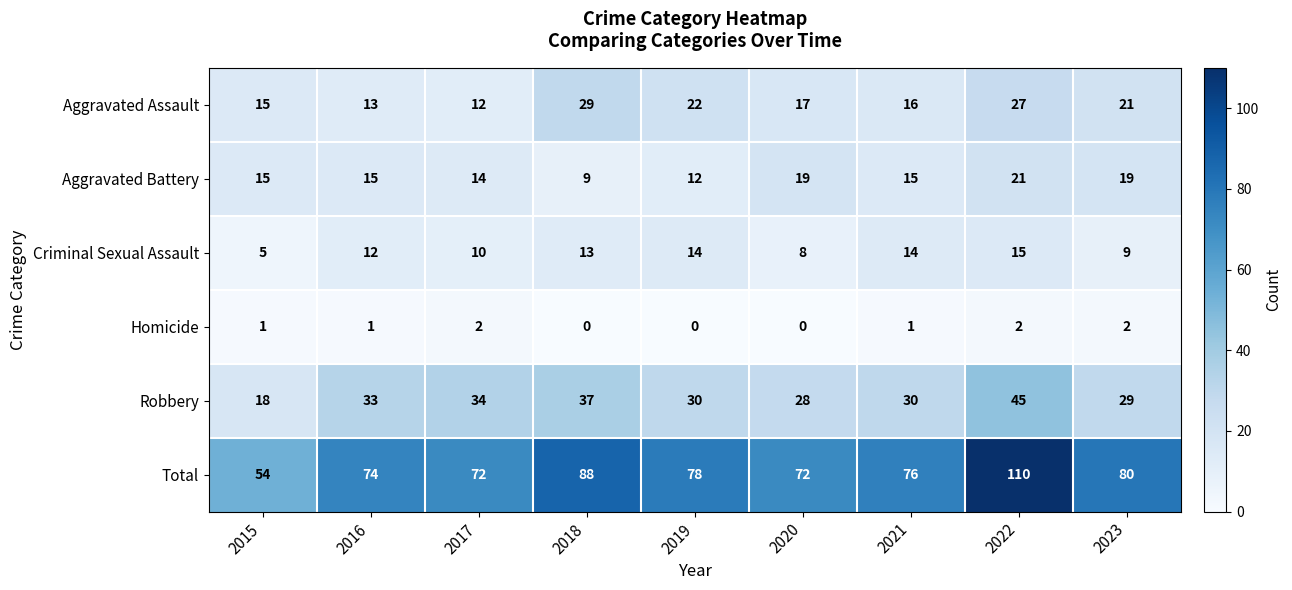

Which series changed the most between 2021 and 2022?

Total